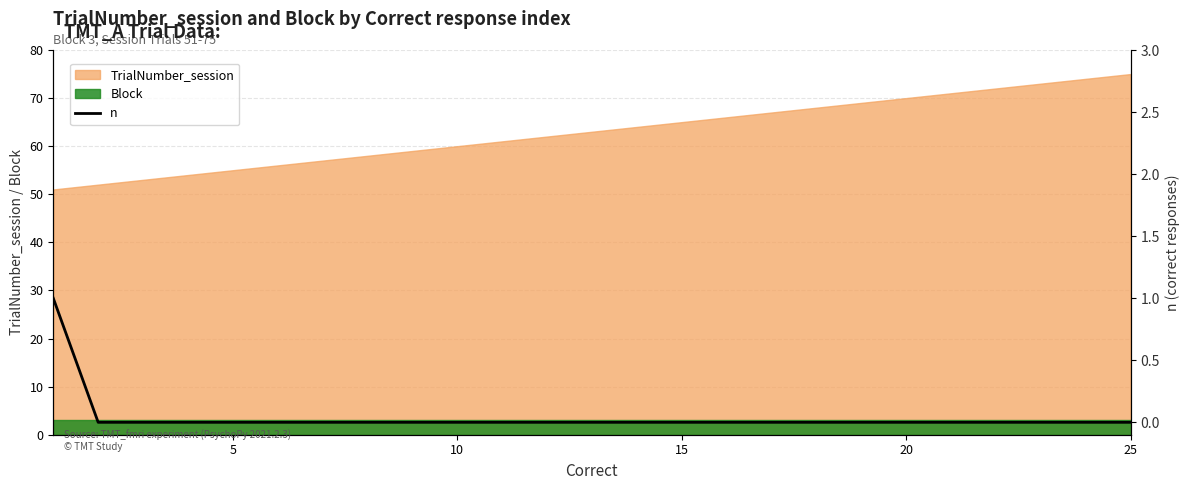

Reading left to right, what are all the values shown in this chart?

1	0	0	0	0	0	0	0	0	0	0	0	0	0	0	0	0	0	0	0	0	0	0	0	0